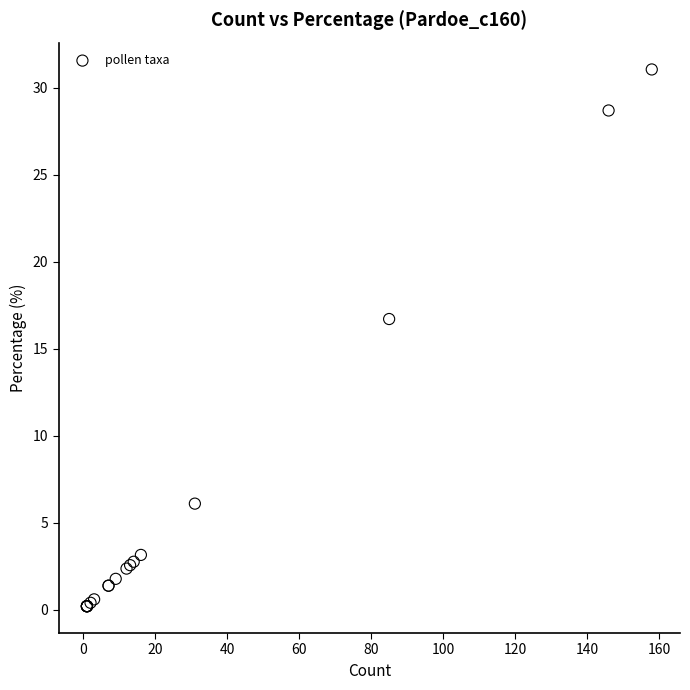

What Y value in the scatter plot is closest to 15?

16.7